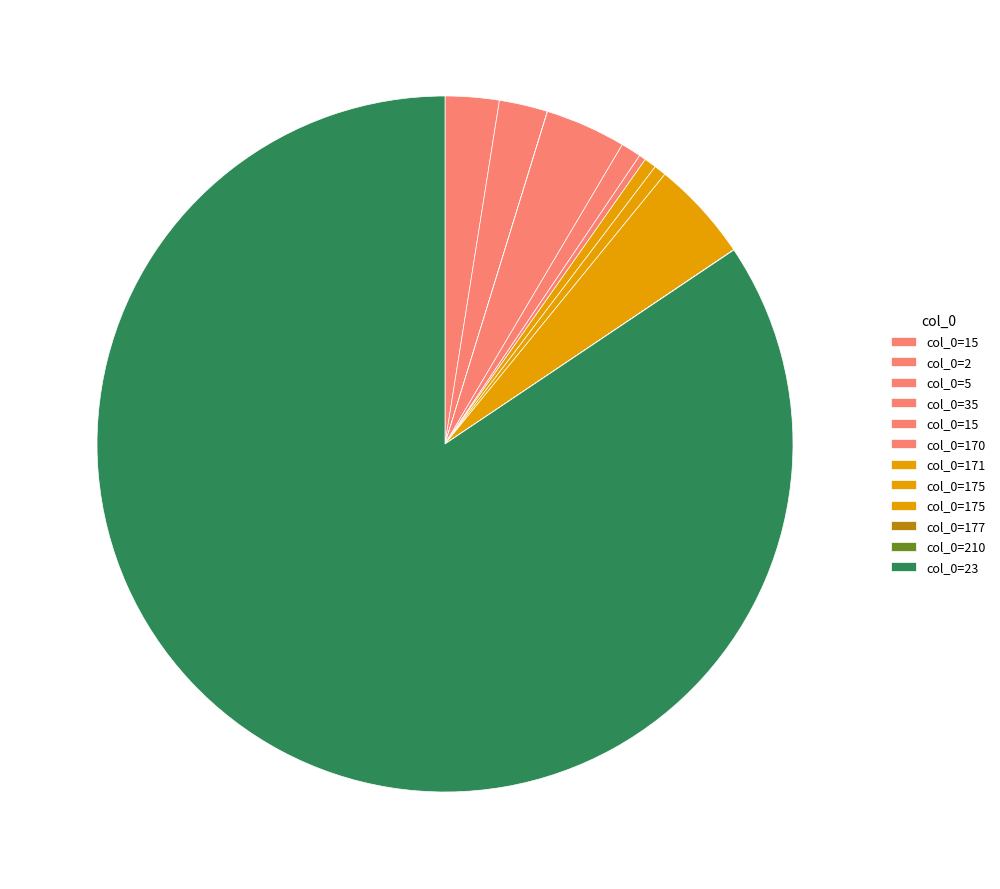

Is there a majority slice in this chart?

Yes